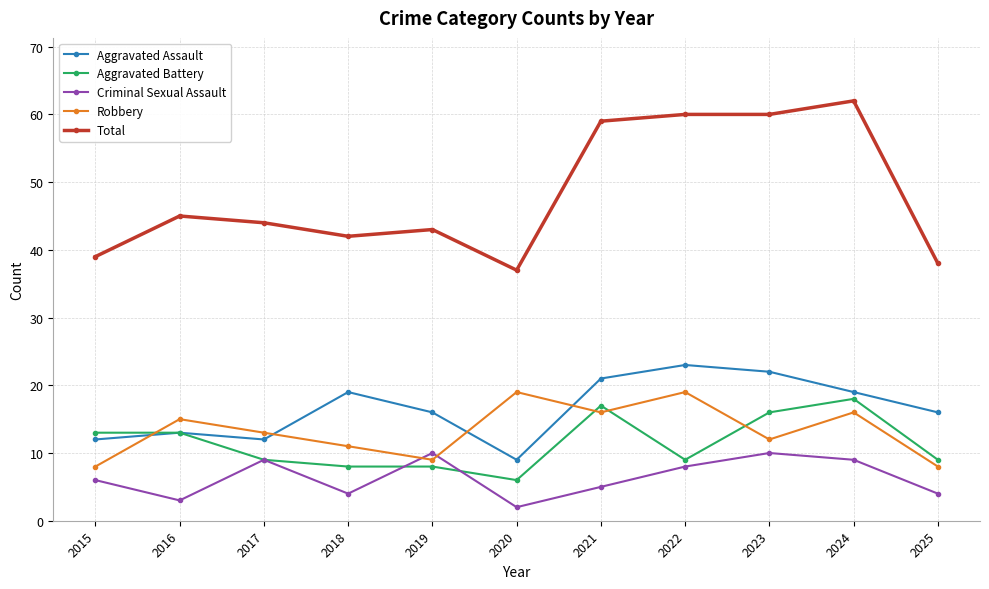

At 2018, list the series in order from smallest to largest.

Criminal Sexual Assault, Aggravated Battery, Robbery, Aggravated Assault, Total